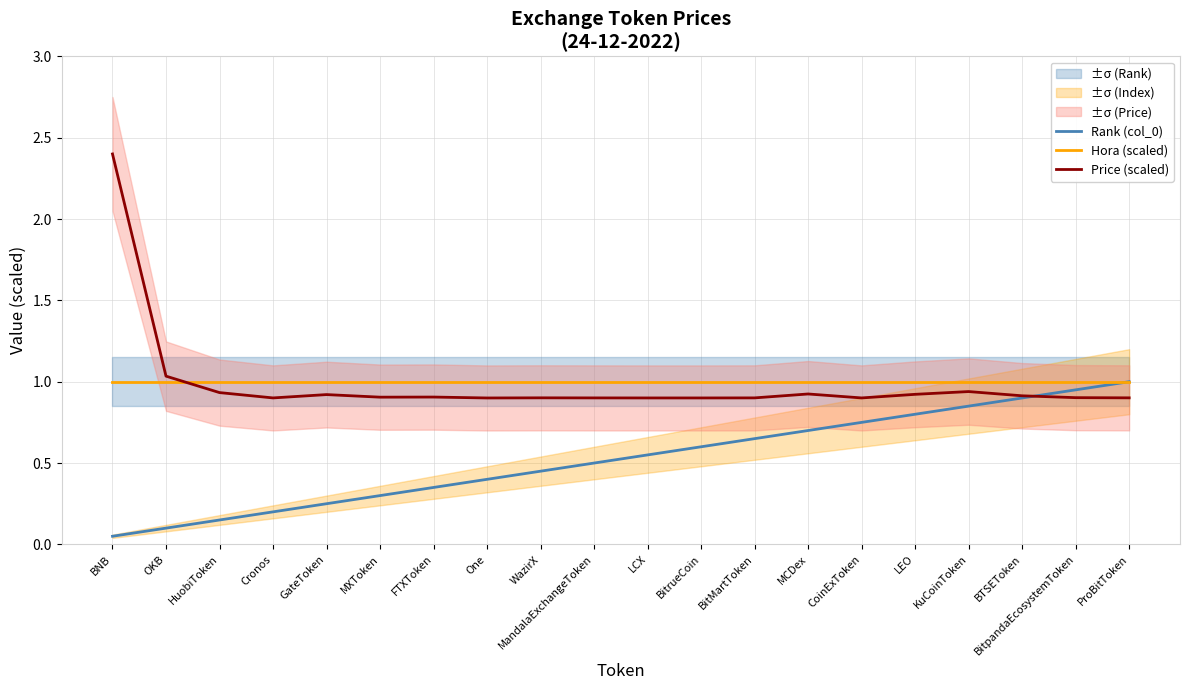

Reading right to left, transcribe all the data shown in this chart.

Rank (col_0): ProBitToken=1.0	BitpandaEcosystemToken=0.9	BTSEToken=0.9	KuCoinToken=0.8	LEO=0.8	CoinExToken=0.8	MCDex=0.7	BitMartToken=0.7	BitrueCoin=0.6	LCX=0.6	MandalaExchangeToken=0.5	WazirX=0.5	One=0.4	FTXToken=0.3	MXToken=0.3	GateToken=0.2	Cronos=0.2	HuobiToken=0.1	OKB=0.1	BNB=0.1
Hora (scaled): ProBitToken=1.0	BitpandaEcosystemToken=1.0	BTSEToken=1.0	KuCoinToken=1.0	LEO=1.0	CoinExToken=1.0	MCDex=1.0	BitMartToken=1.0	BitrueCoin=1.0	LCX=1.0	MandalaExchangeToken=1.0	WazirX=1.0	One=1.0	FTXToken=1.0	MXToken=1.0	GateToken=1.0	Cronos=1.0	HuobiToken=1.0	OKB=1.0	BNB=1.0
Price (scaled): ProBitToken=0.9	BitpandaEcosystemToken=0.9	BTSEToken=0.9	KuCoinToken=0.9	LEO=0.9	CoinExToken=0.9	MCDex=0.9	BitMartToken=0.9	BitrueCoin=0.9	LCX=0.9	MandalaExchangeToken=0.9	WazirX=0.9	One=0.9	FTXToken=0.9	MXToken=0.9	GateToken=0.9	Cronos=0.9	HuobiToken=0.9	OKB=1.0	BNB=2.4